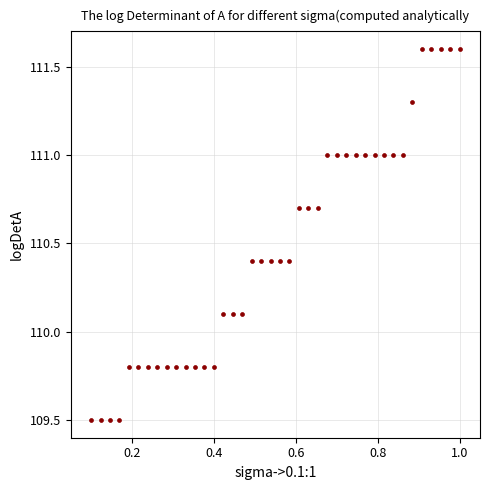

What is the range of X values (max minus min)?

0.9